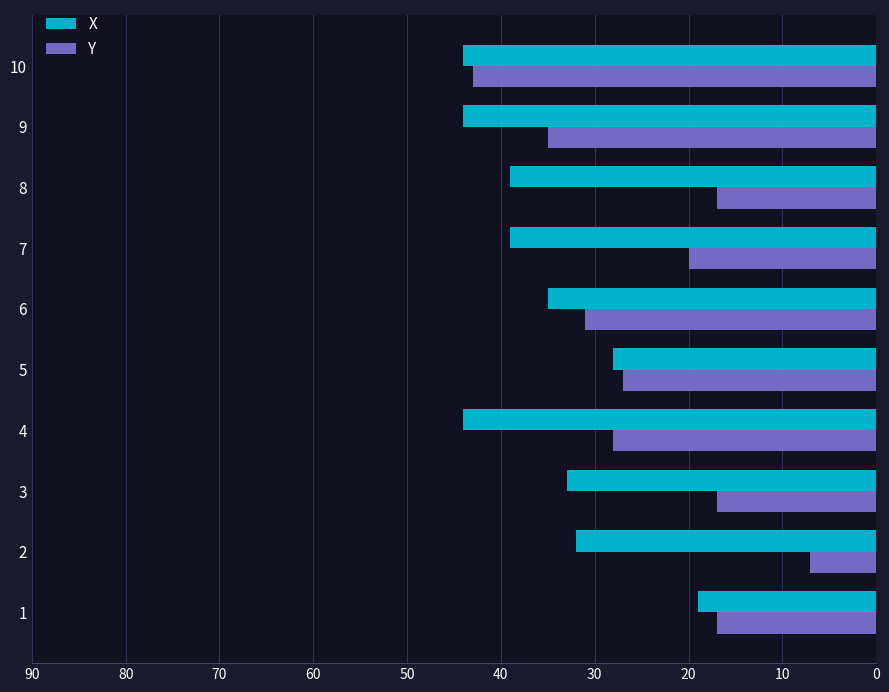

At 7, list the series in order from largest to smallest.

X, Y